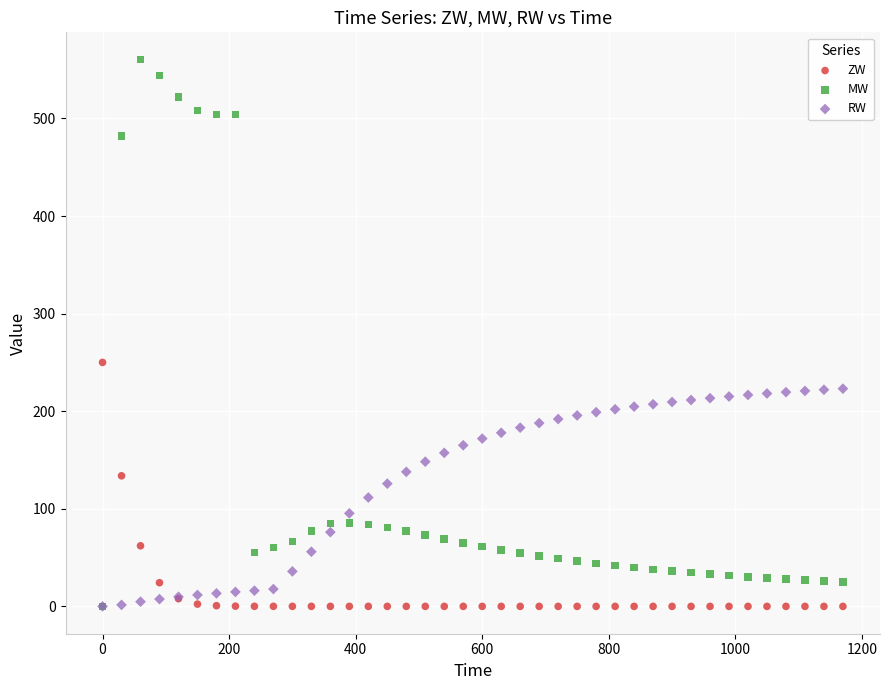

Which series reaches the maximum Y coordinate?

MW